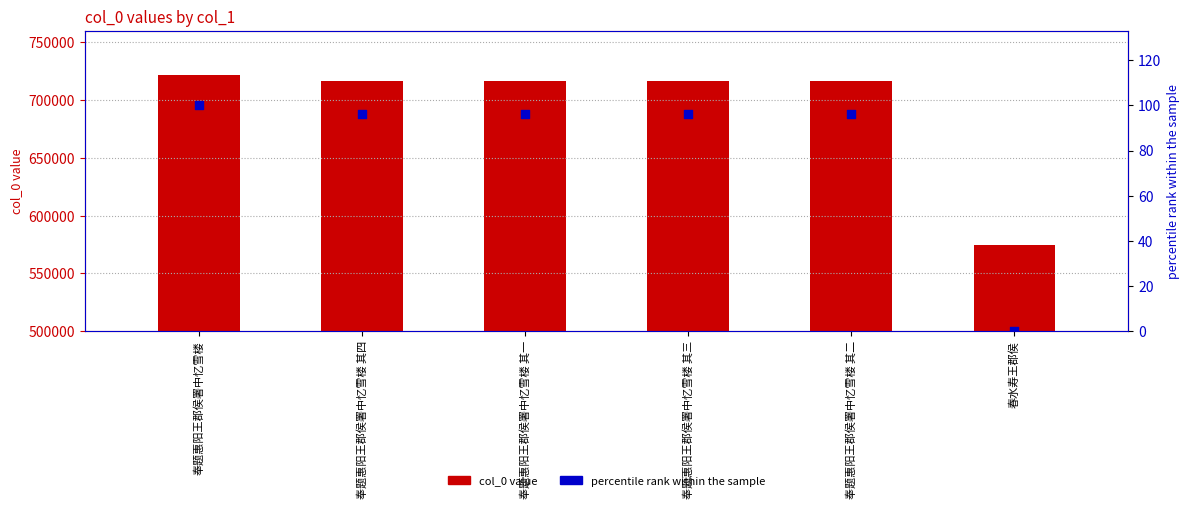

Which series contains the highest Y value?

col_0